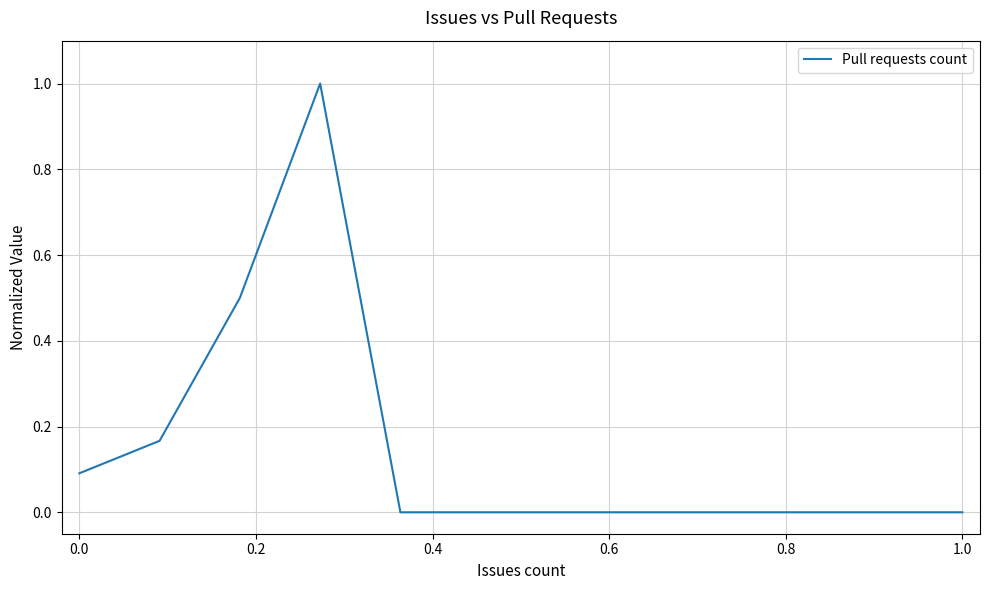

What is the difference between the maximum and minimum values?

1.0